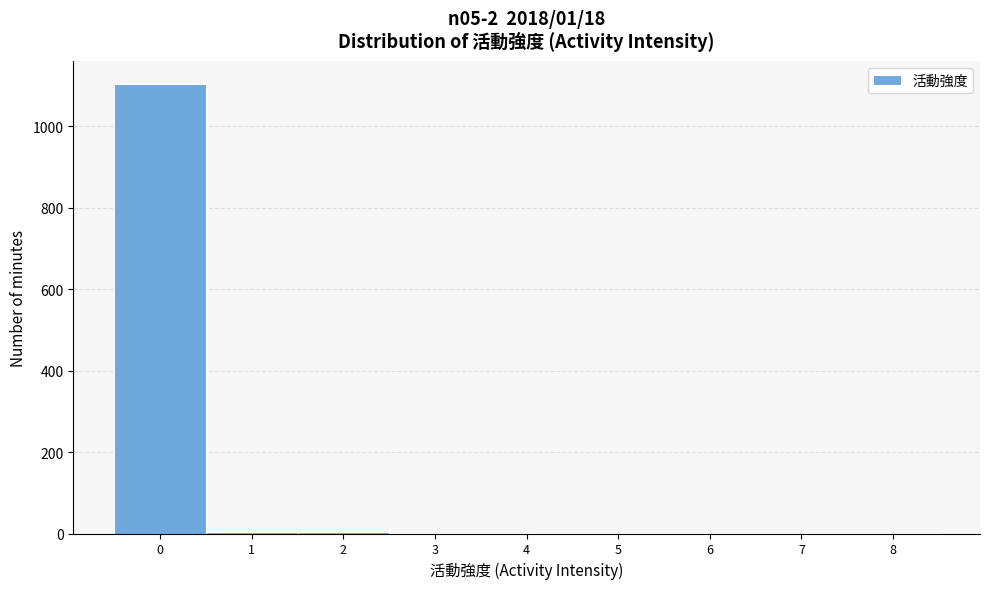

The chart shows a value of 1105 at 0. True or false?

True